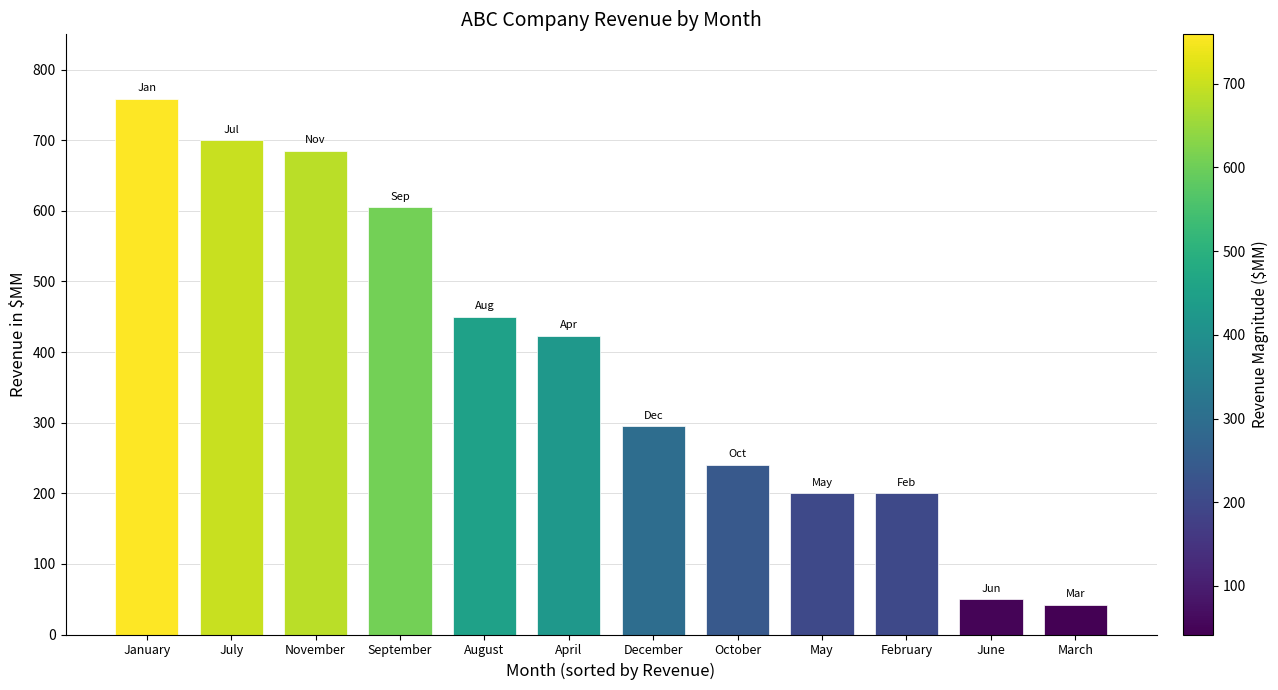

What is the change in value from August to December?

-155